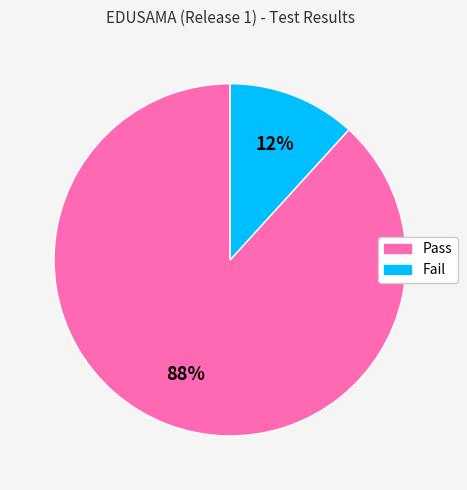

Does Fail represent more than half of the total?

No